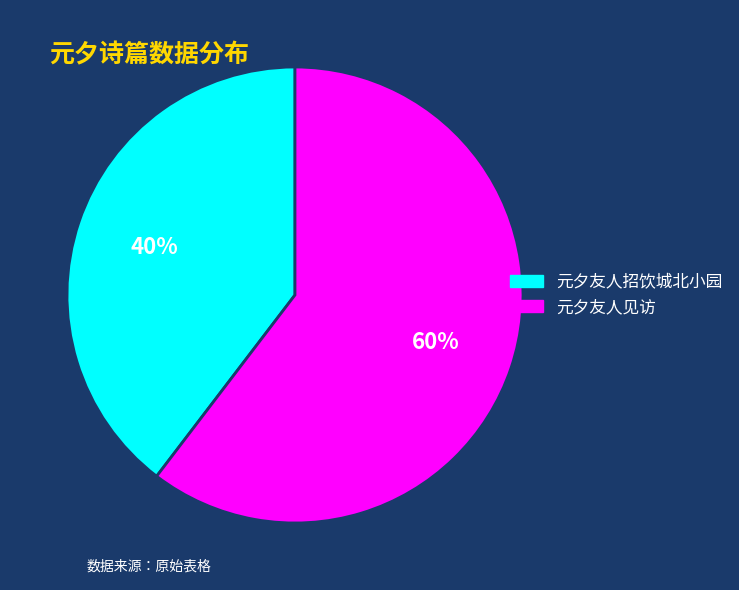

Does 元夕友人招饮城北小园 account for over 50% of the chart?

No